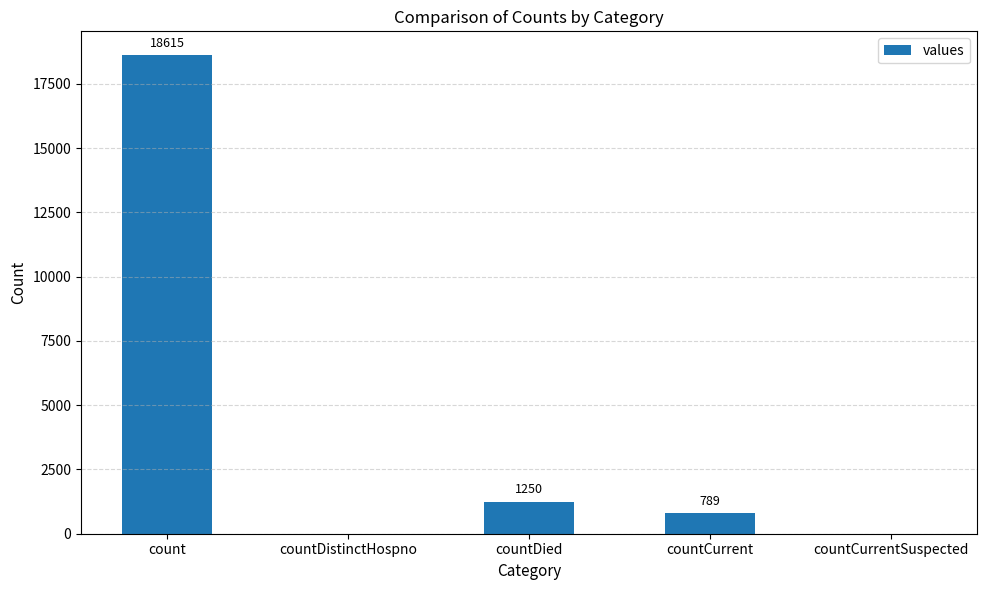

At which category does the chart reach its peak across all series?

count